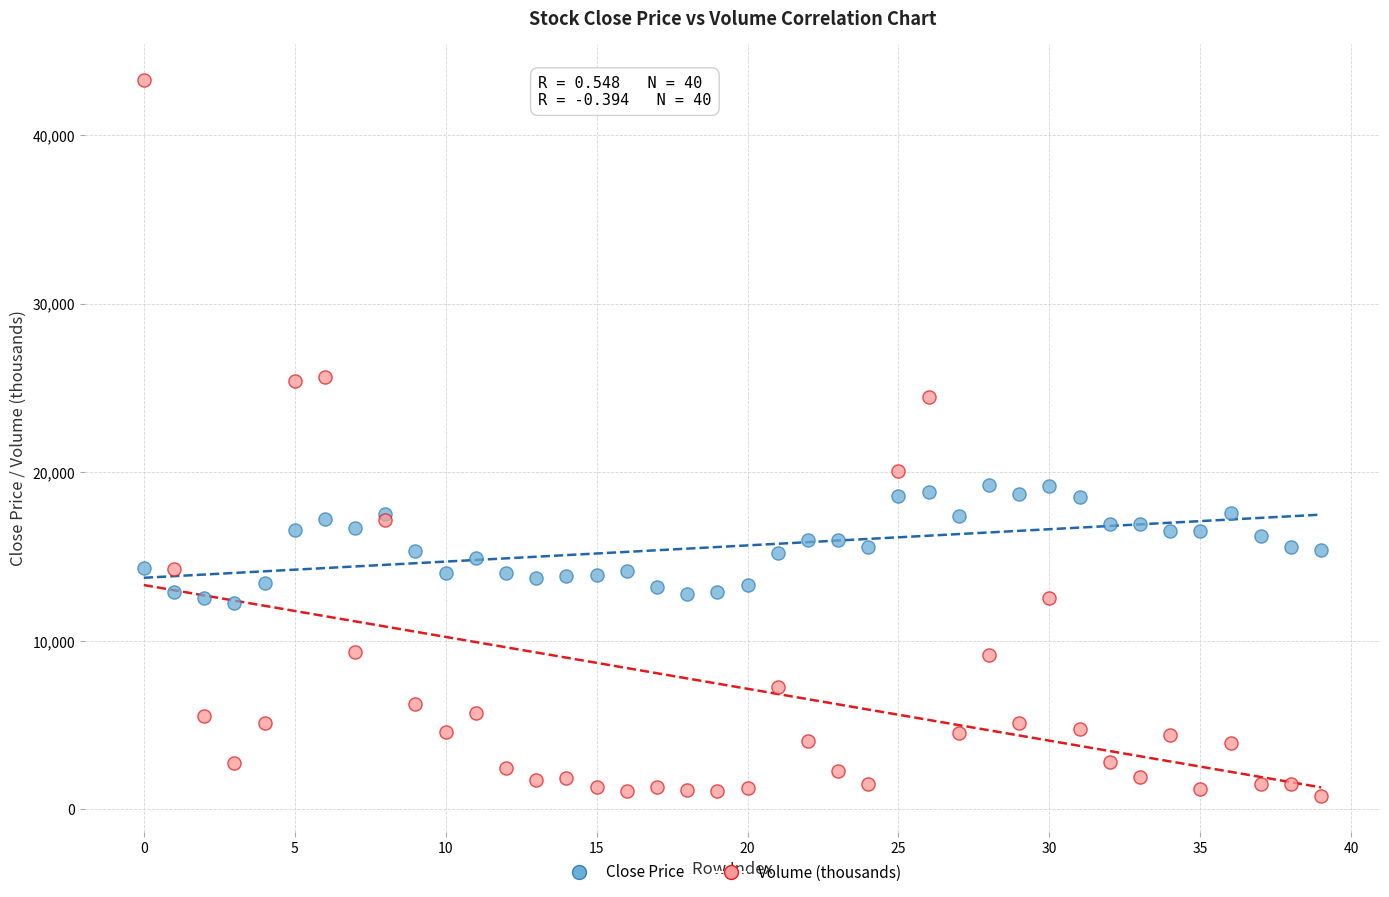

Which series contains the highest Y value?

Volume (thousands)